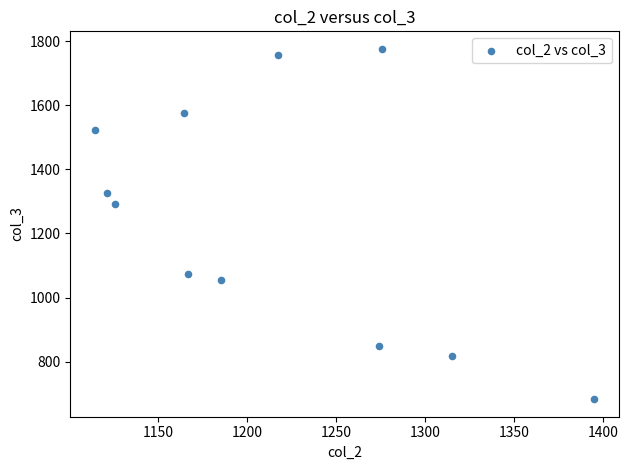

What is the average X value?

1214.3